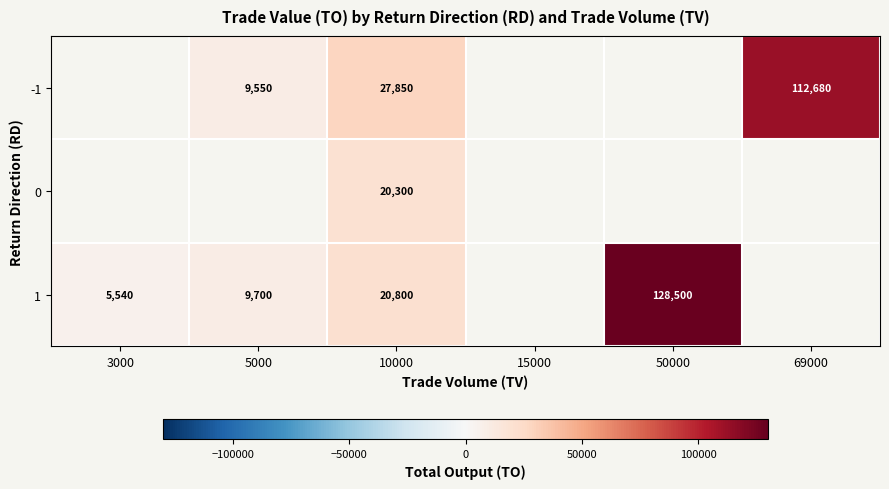

The 1 series shows 128500 at 50000. True or false?

True